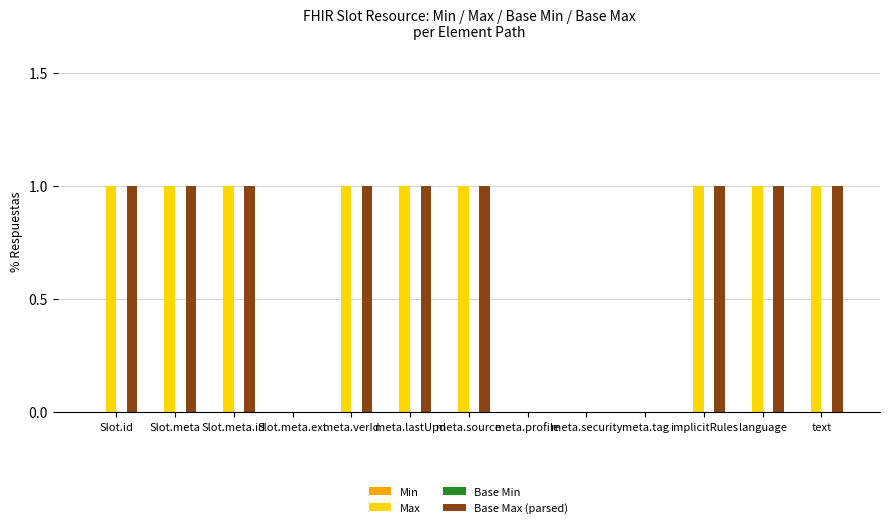

What is the spread (max minus min) of values at implicitRules?

0